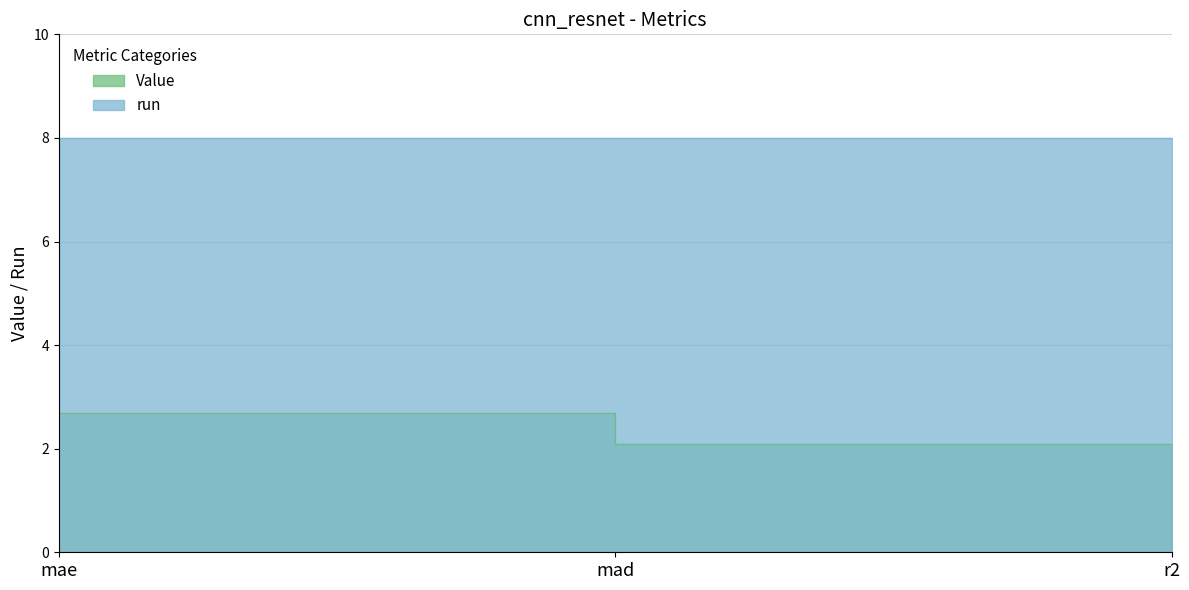

What is the difference between the values at r2 and mae?

2.7